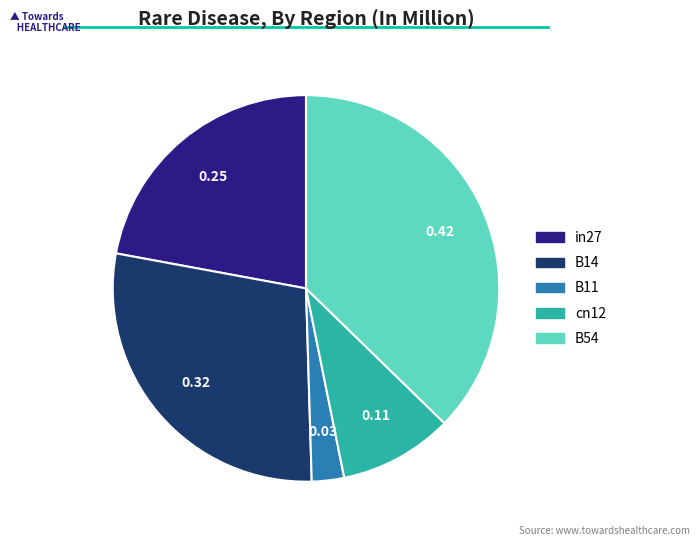

Count the number of slices in the pie.

5